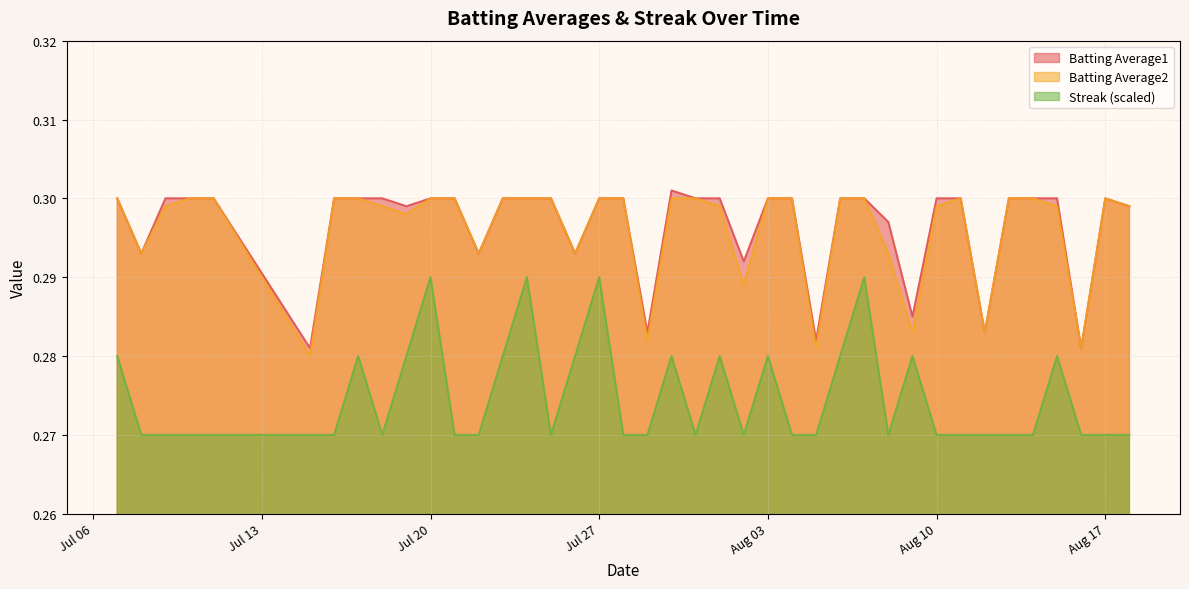

Is it true that Batting Average1 equals 0.3 at Aug 03?

True